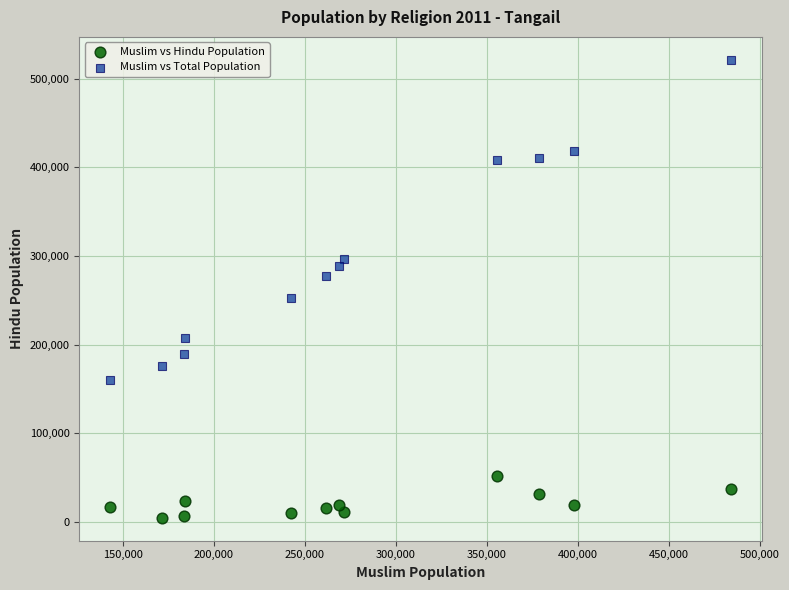

In the Muslim vs Total Population series, what Y value is closest to 340487?

296729